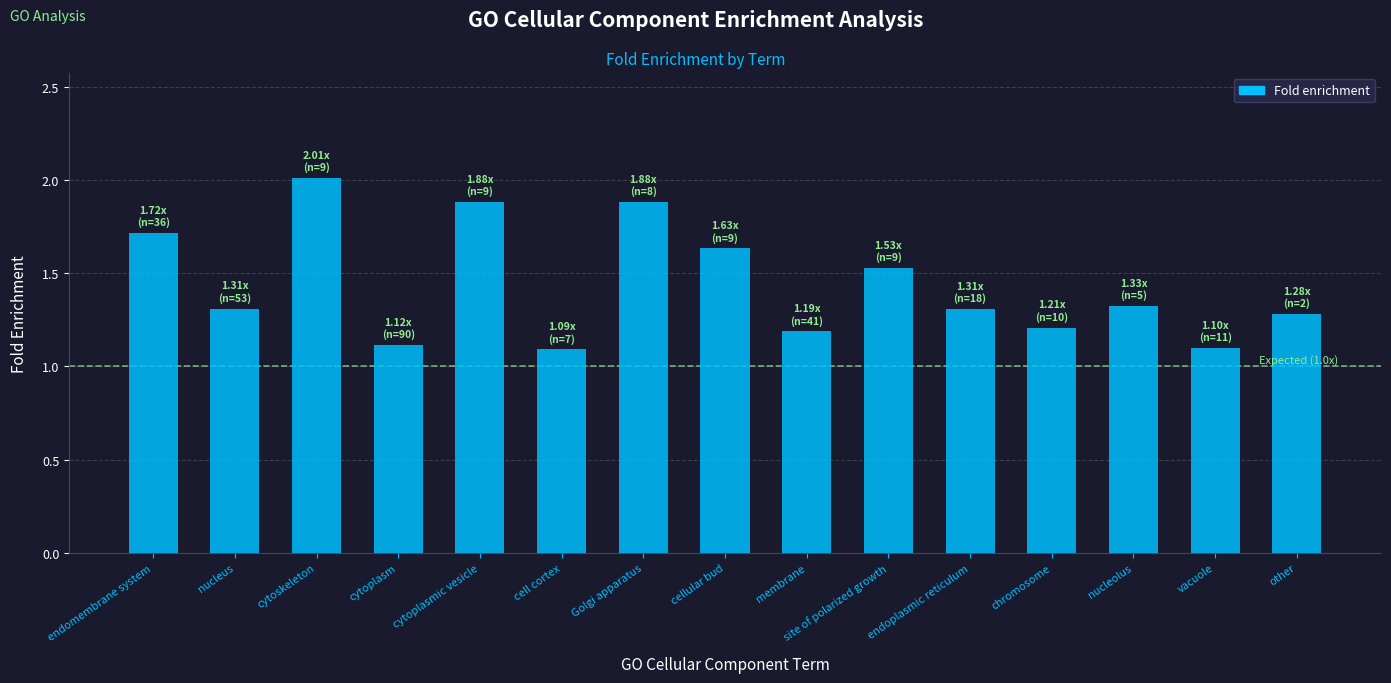

Between site of polarized growth and cytoplasmic vesicle, which is larger?

cytoplasmic vesicle